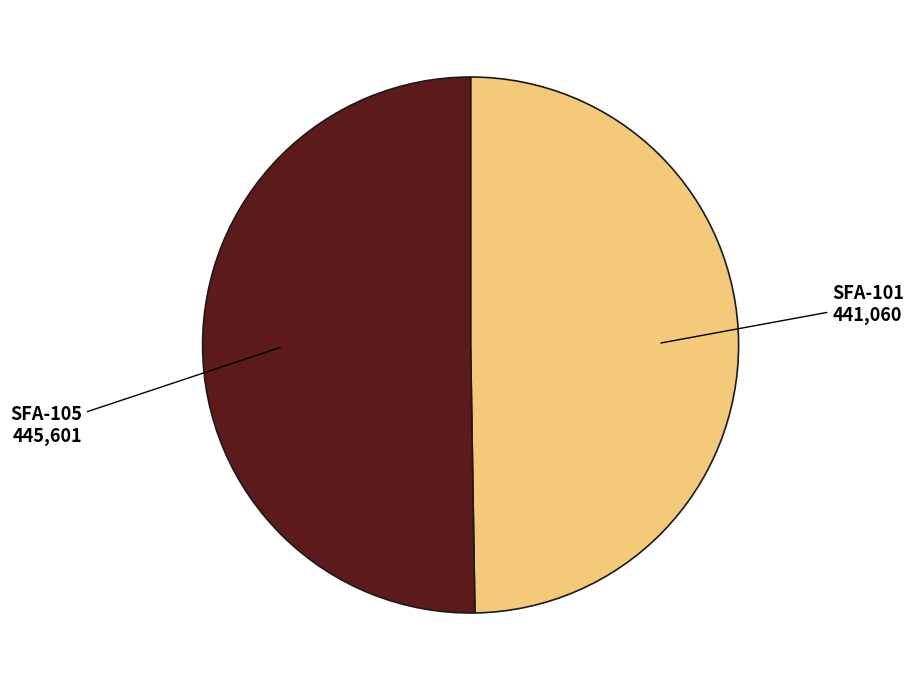

Which slice is the largest?

SFA-105